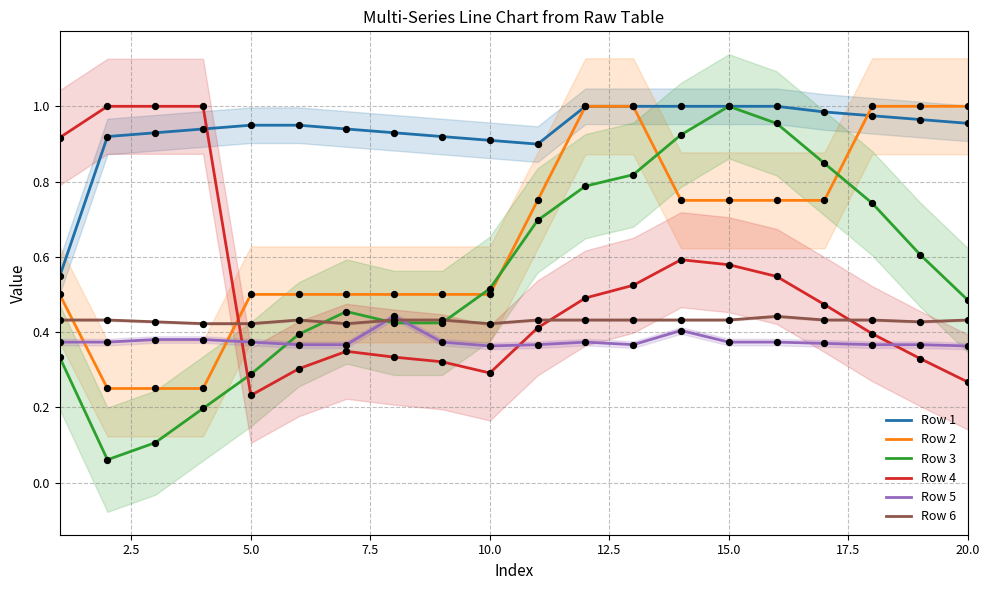

Which series has the largest total across all categories?

Row 1